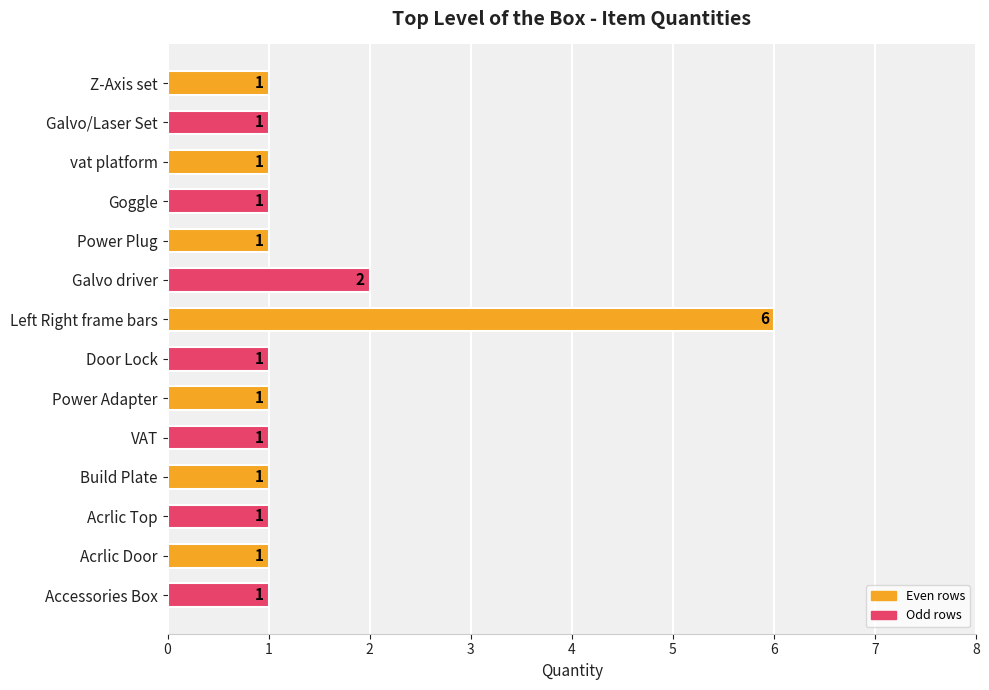

How many series are shown in this chart?

1